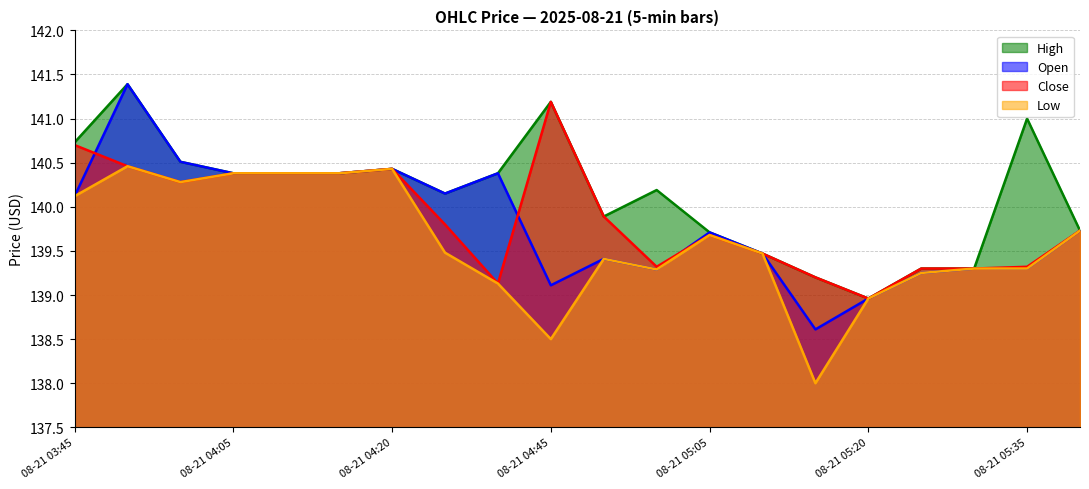

Which series has the widest spread of values?

Open